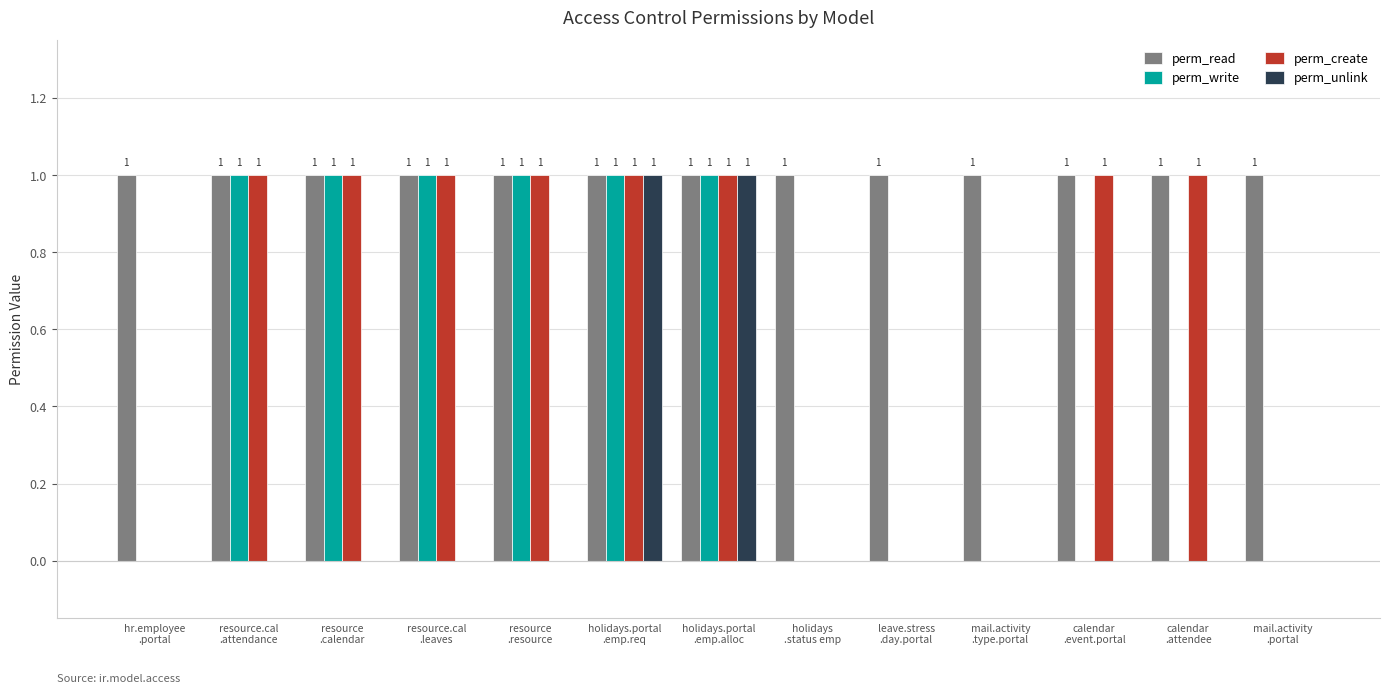

Which series has the largest total across all categories?

perm_read